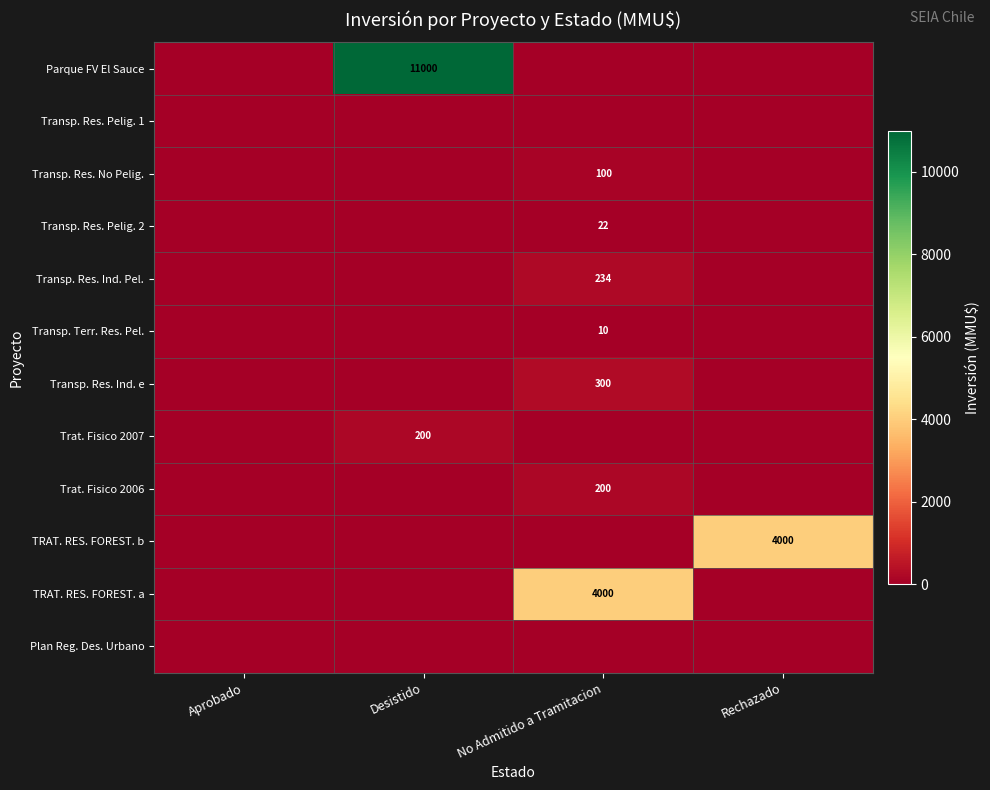

Is it true that Transp. Res. Pelig. 2 equals 22 at No Admitido a Tramitacion?

True